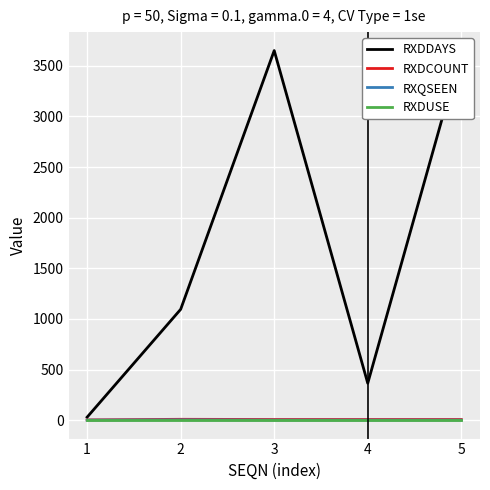

True or false: RXDUSE has a value of 1 at 5.

True